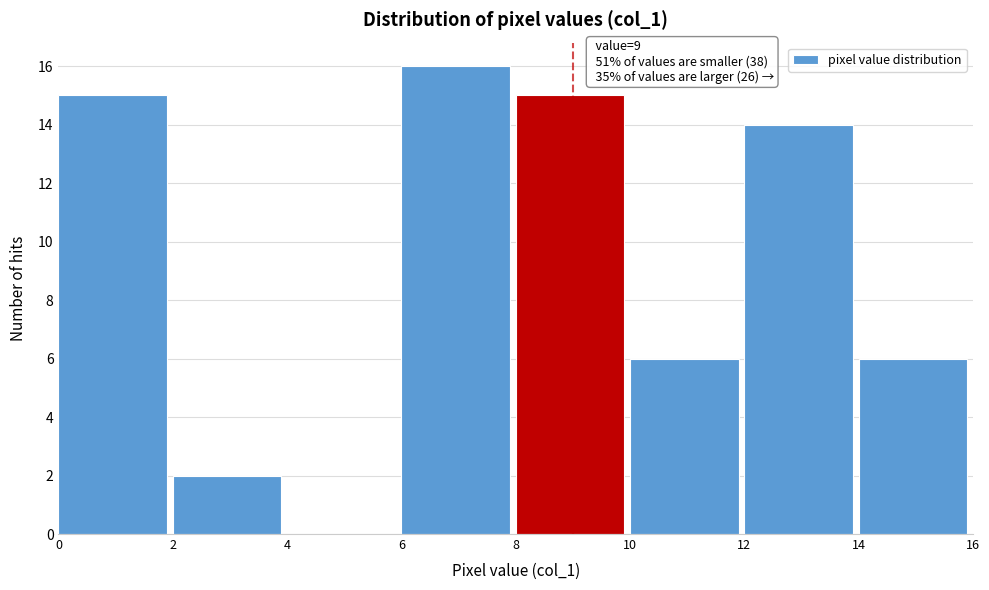

Which range on the x-axis has the tallest bar?

6 to 8